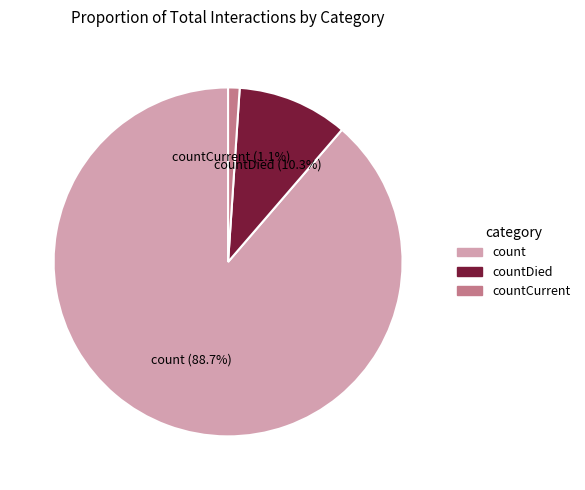

The countDied slice represents 10% of the pie. True or false?

True